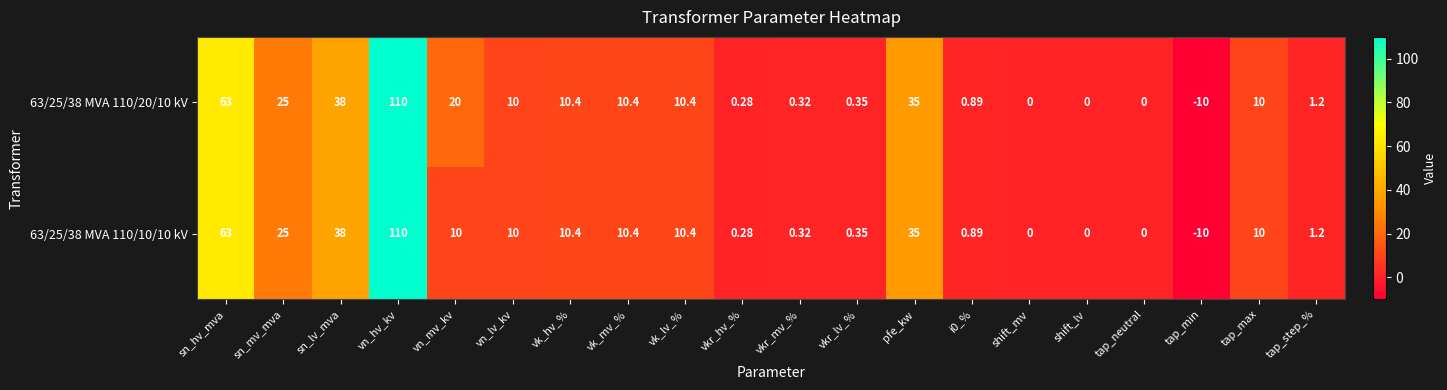

Which category has the lowest value in the 63/25/38 MVA 110/10/10 kV series?

tap_min